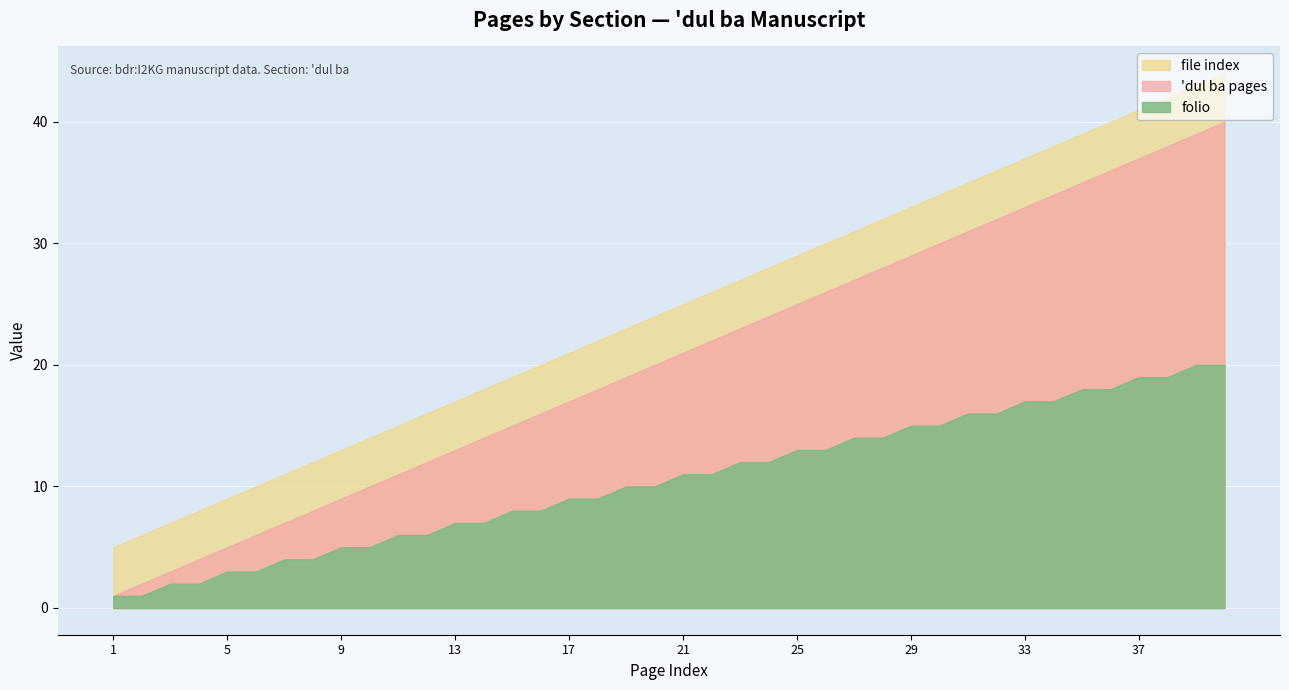

Which category has the highest value across all series?

40